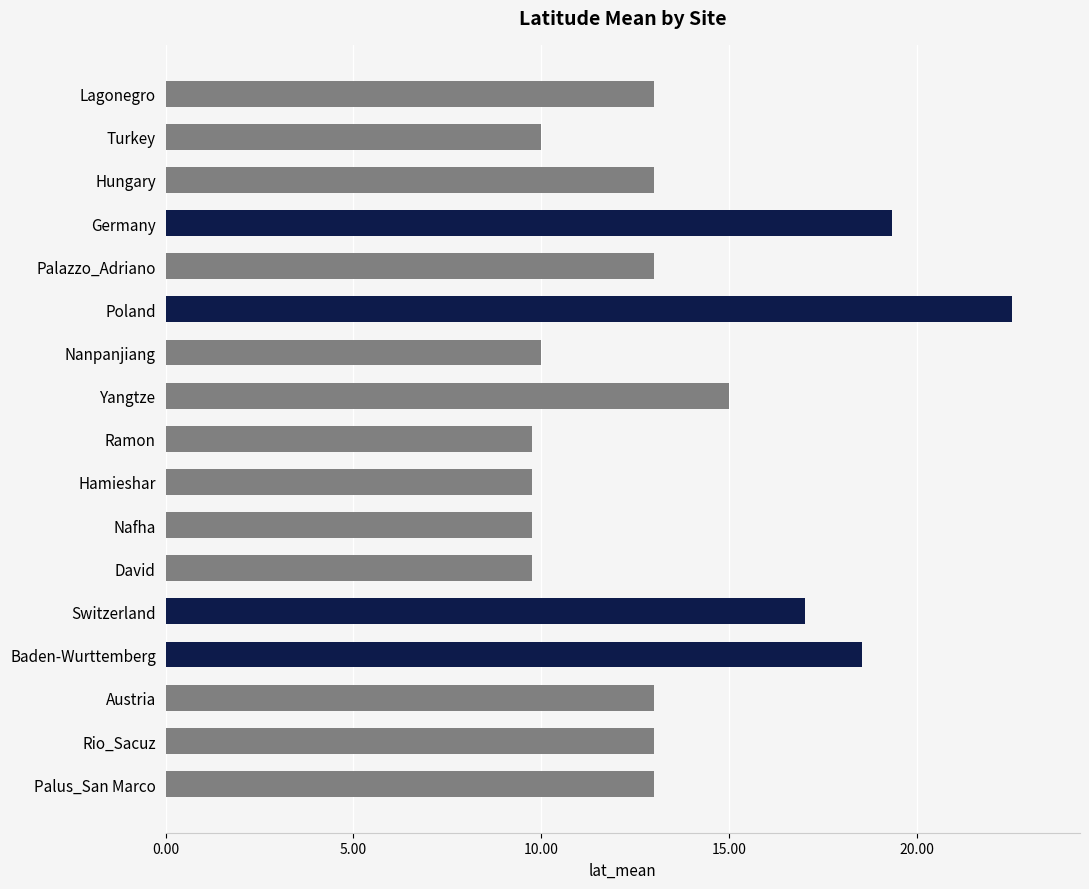

What is the label of the 12th bar from the top?

David